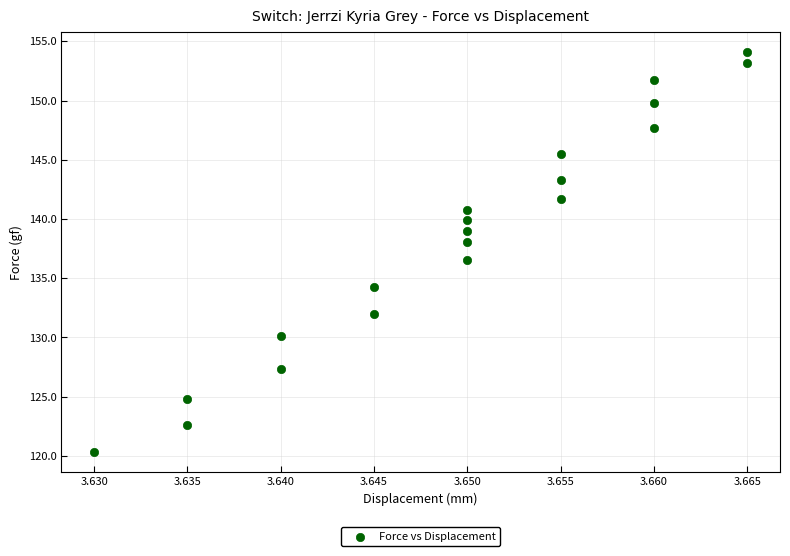

What Y value in the scatter plot is closest to 137?

136.5